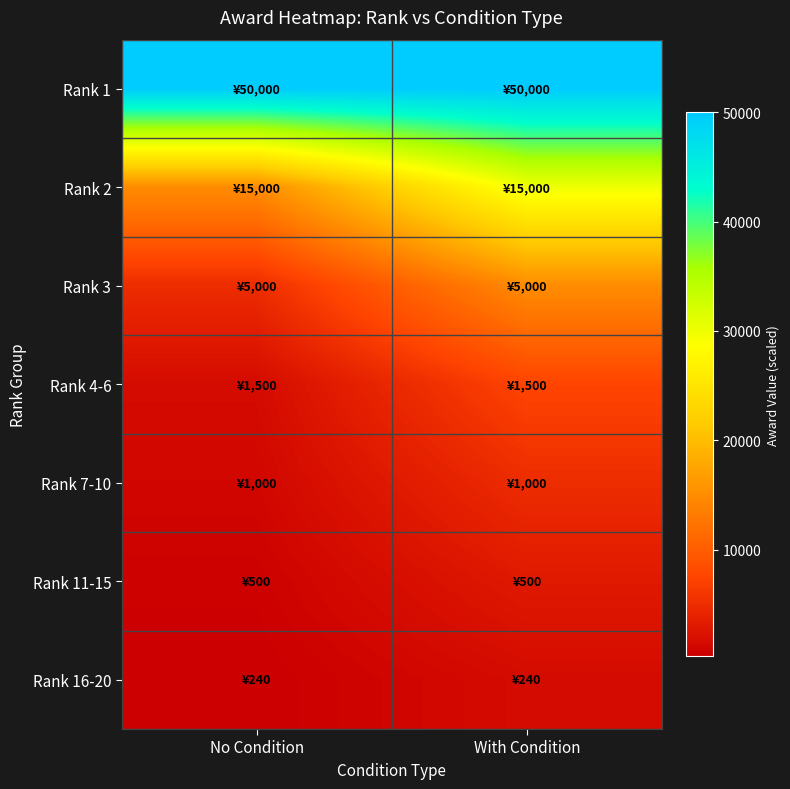

Reading right to left, what are all the values shown in this chart?

Rank 1: With Condition=50000	No Condition=50000
Rank 2: With Condition=30000	No Condition=15000
Rank 3: With Condition=15000	No Condition=5000
Rank 4-6: With Condition=7500	No Condition=1500
Rank 7-10: With Condition=5000	No Condition=1000
Rank 11-15: With Condition=3000	No Condition=500
Rank 16-20: With Condition=1500	No Condition=240